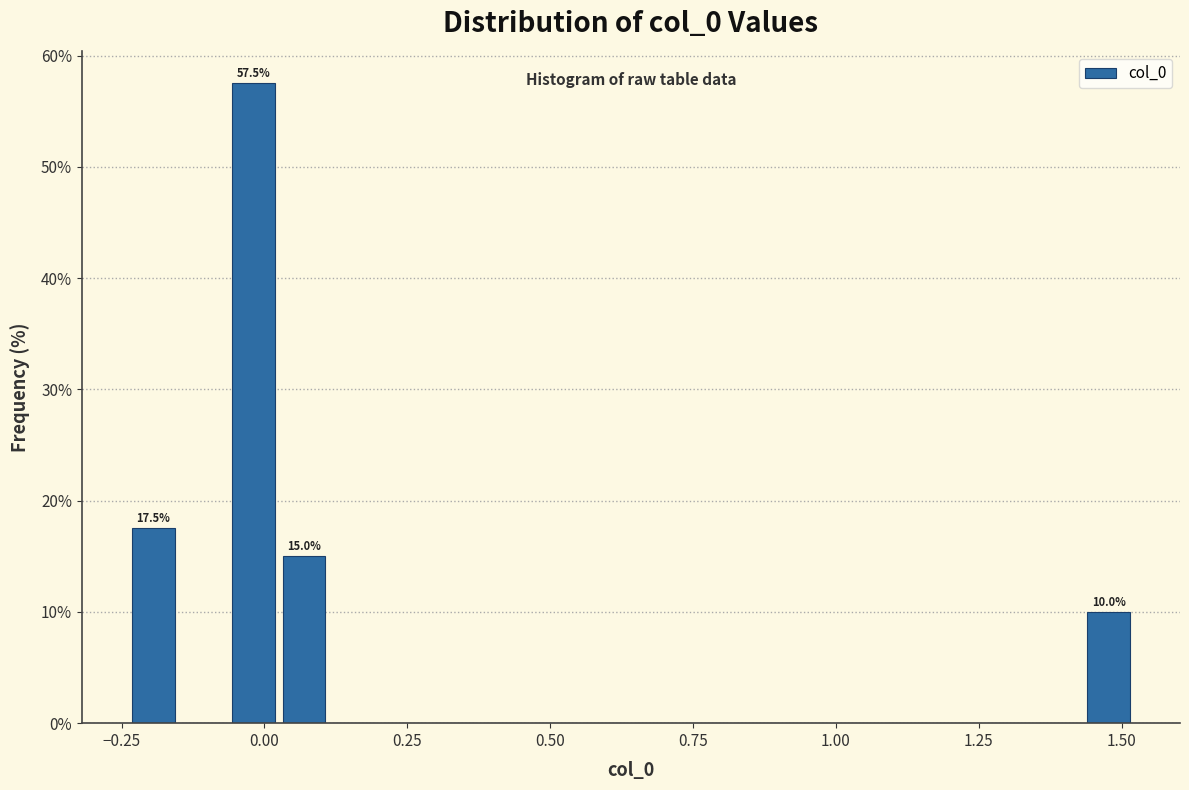

Read against the x-axis, roughly where is the centre of the tallest bar?

0.00